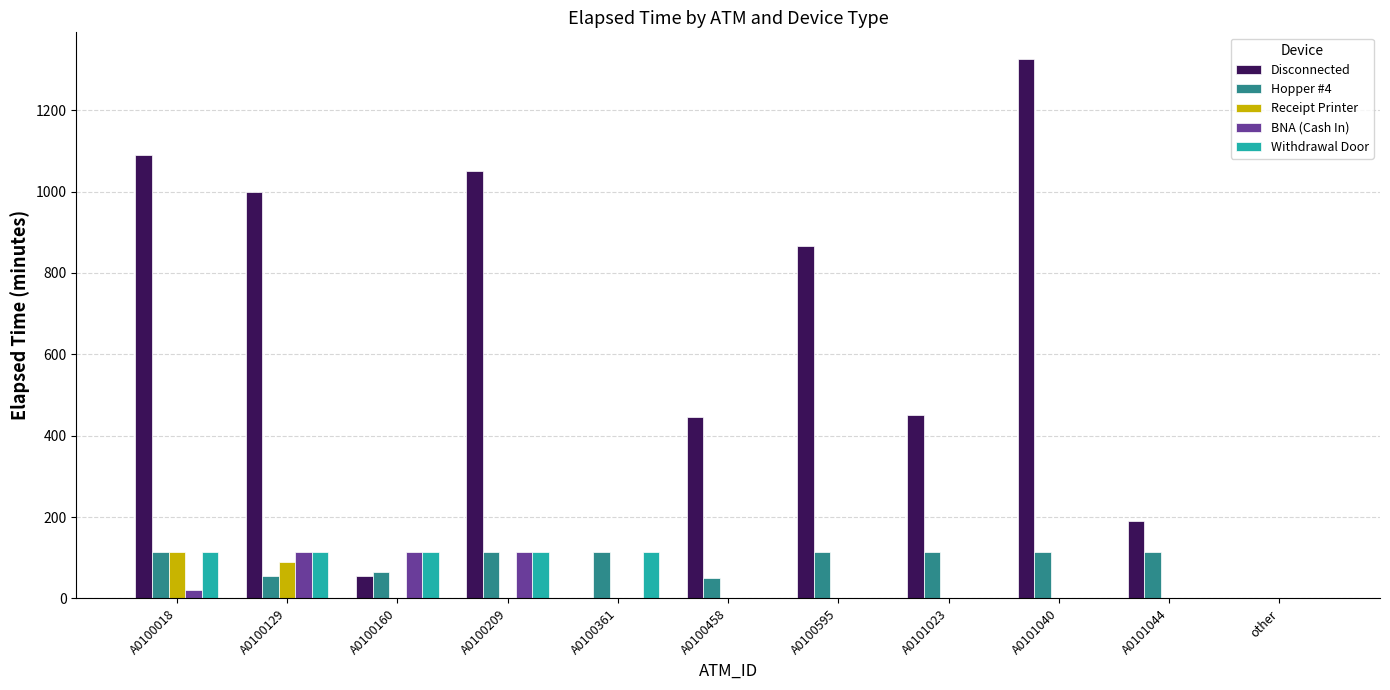

Between A0100361 and A0101044, which series saw the biggest shift?

Disconnected